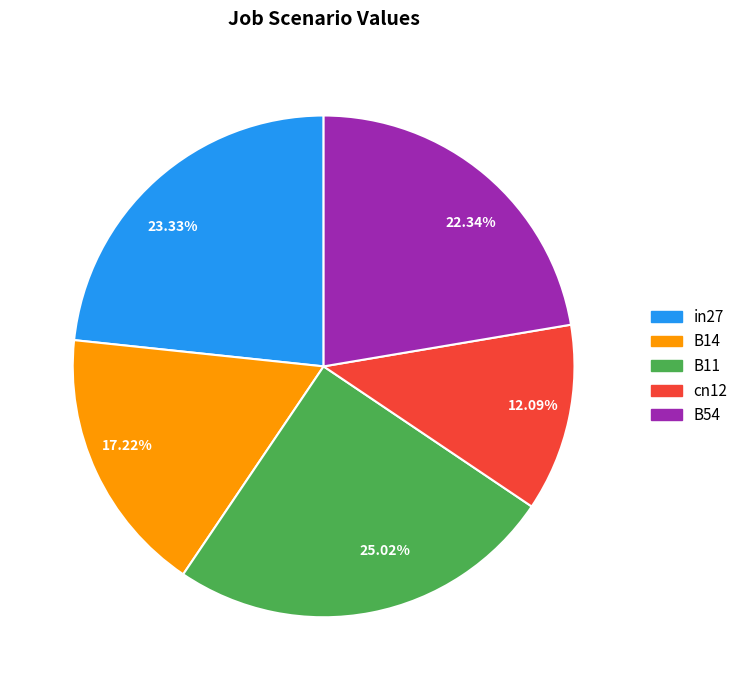

True or false: in27 accounts for 23% of the total.

True